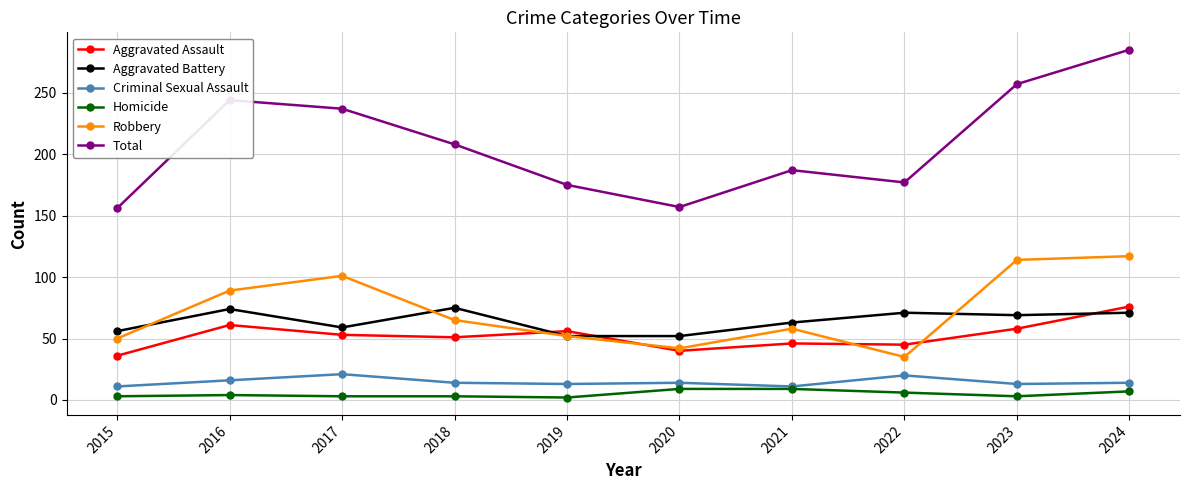

Between 2021 and 2024, which series saw the biggest shift?

Total